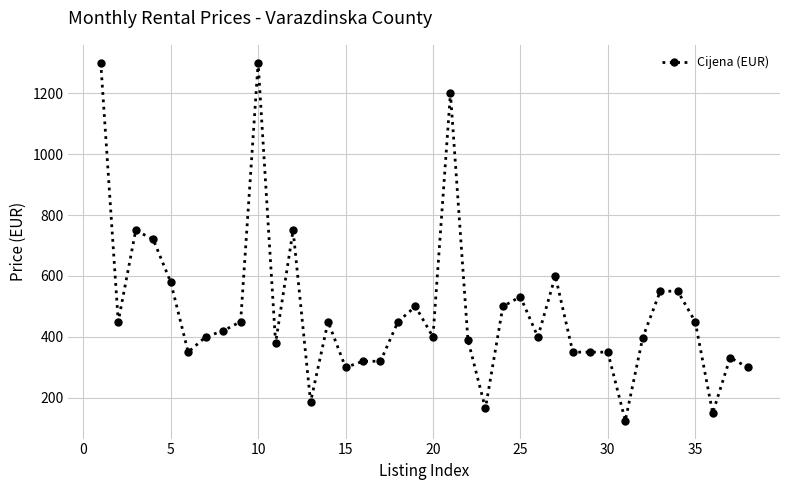

What is the value of the 18th point from the left?

450